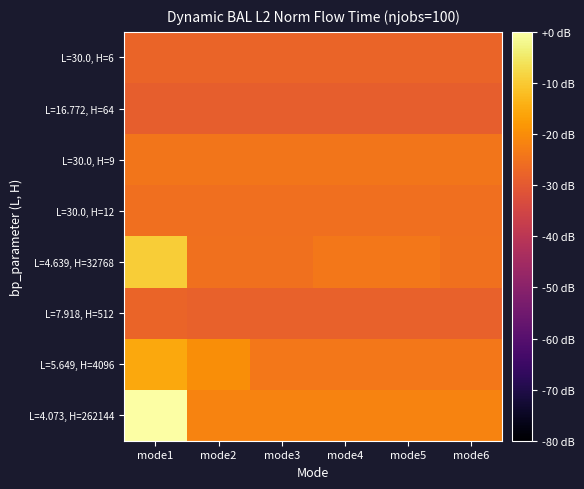

What is the spread (max minus min) of values at mode5?

7.1